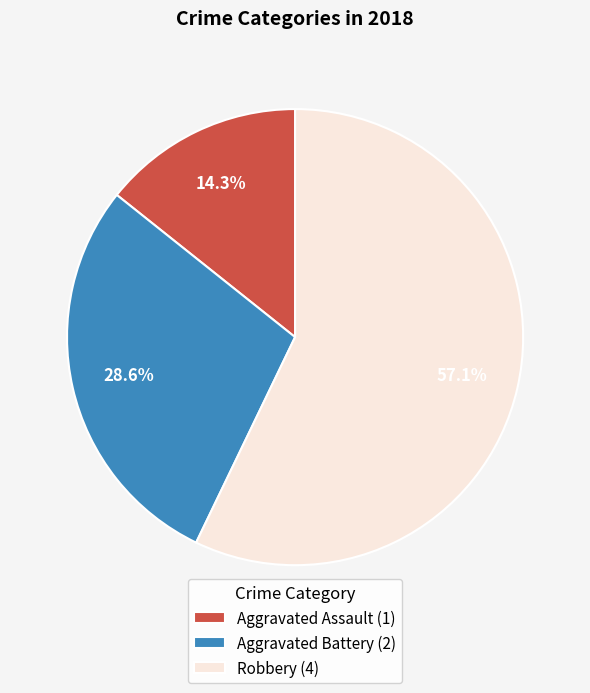

Rank the categories by value from highest to lowest.

Robbery, Aggravated Battery, Aggravated Assault